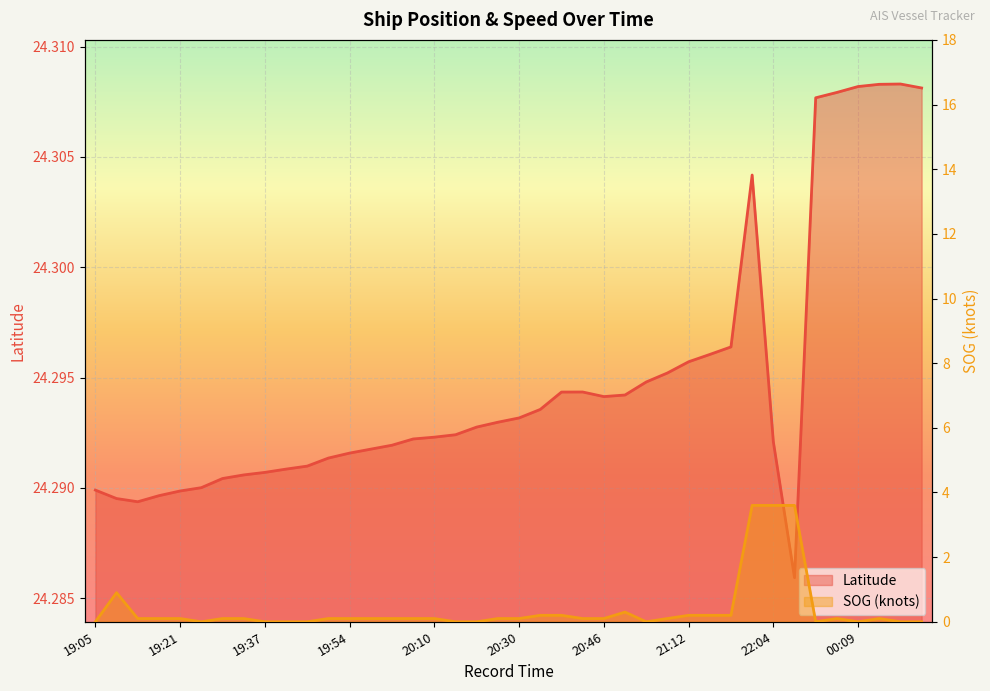

What is the total value across all series at 21:58?

27.9